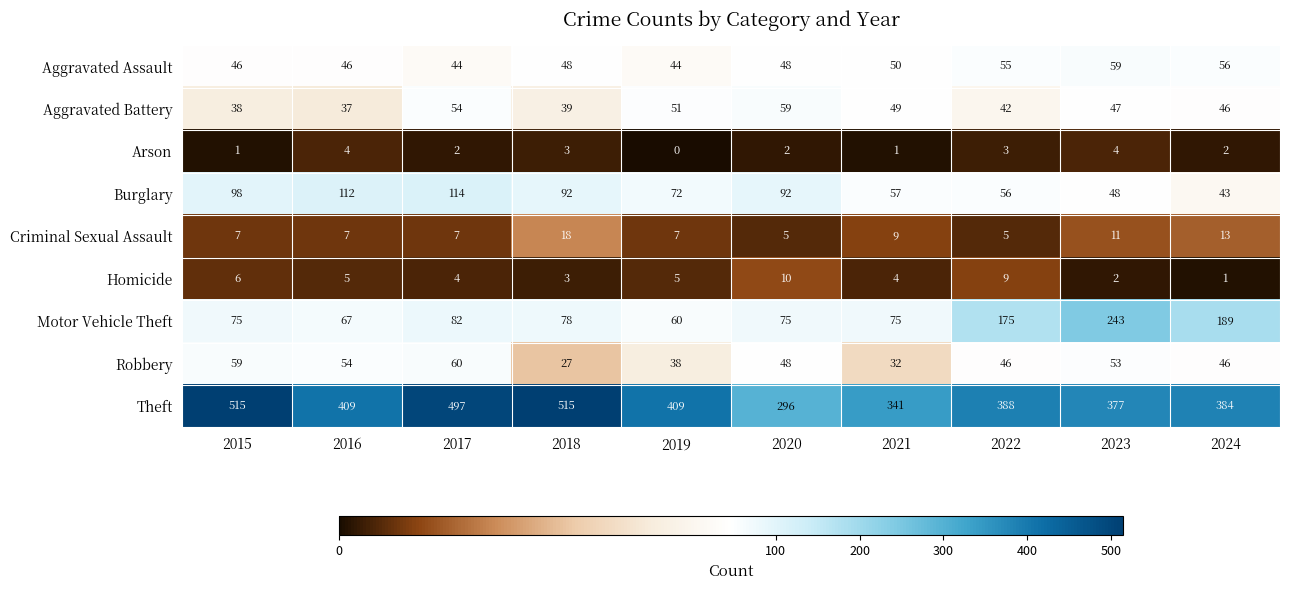

Is it true that Aggravated Battery equals 22 at 2019?

False